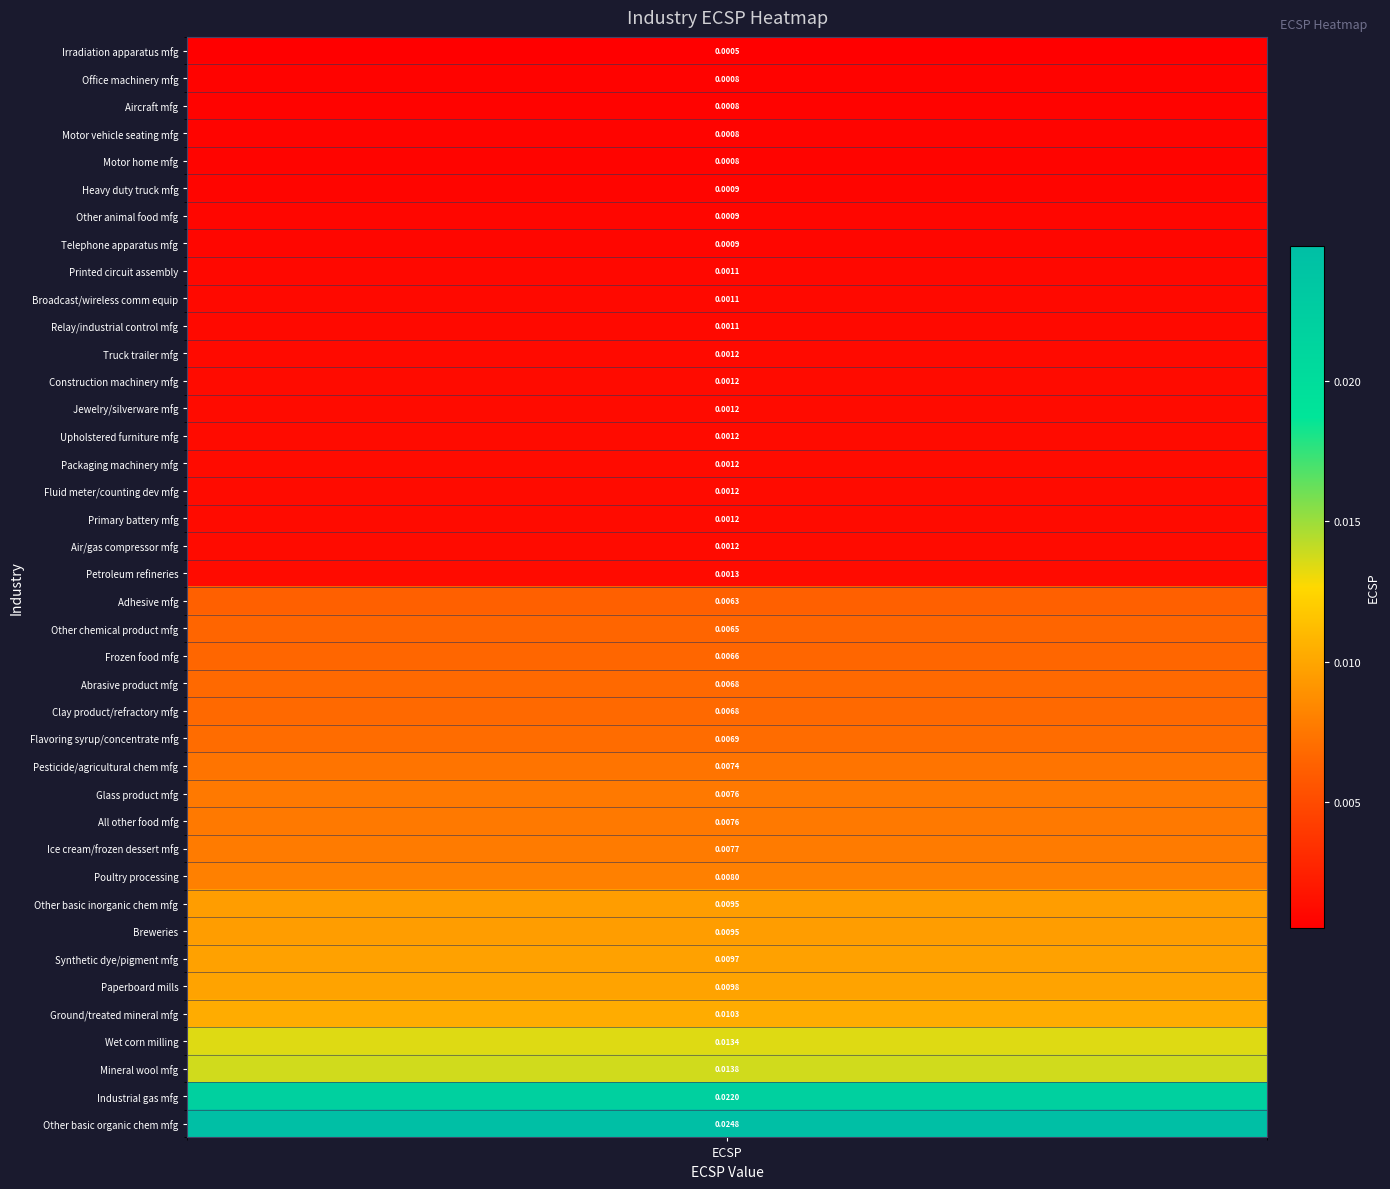

True or false: the data shows 0.0 at 18.

True